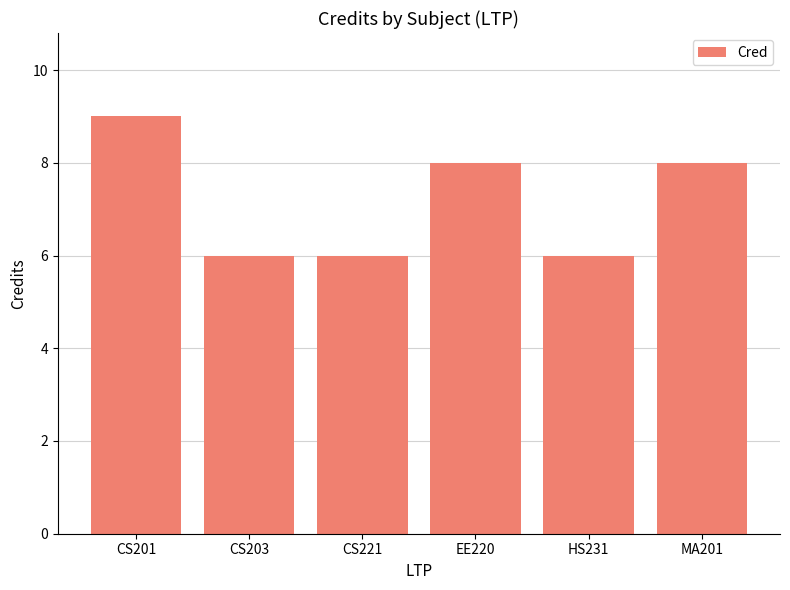

At which label does the data first exceed 8?

CS201